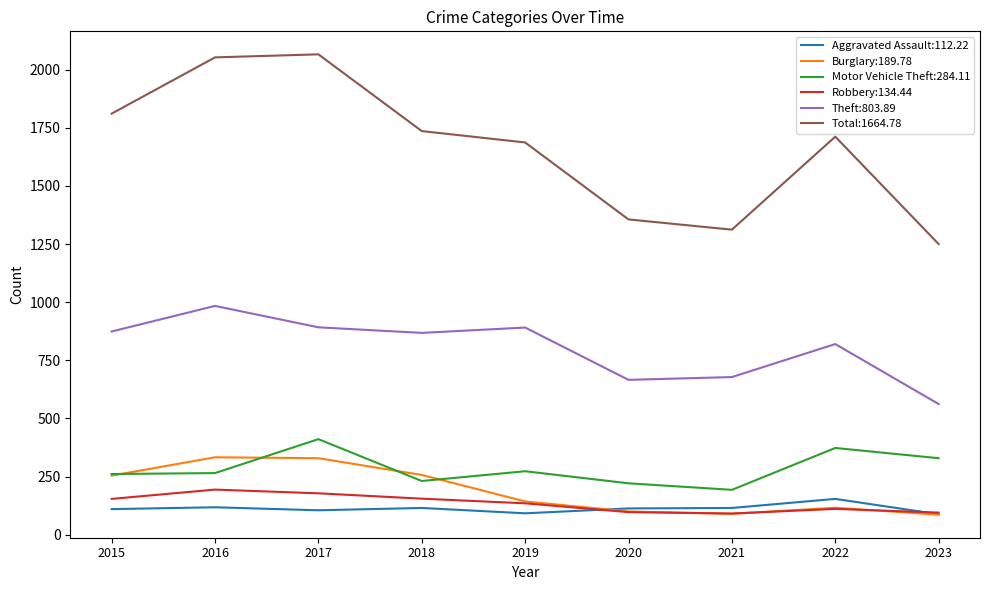

Which series has the largest total across all categories?

Total:1664.78